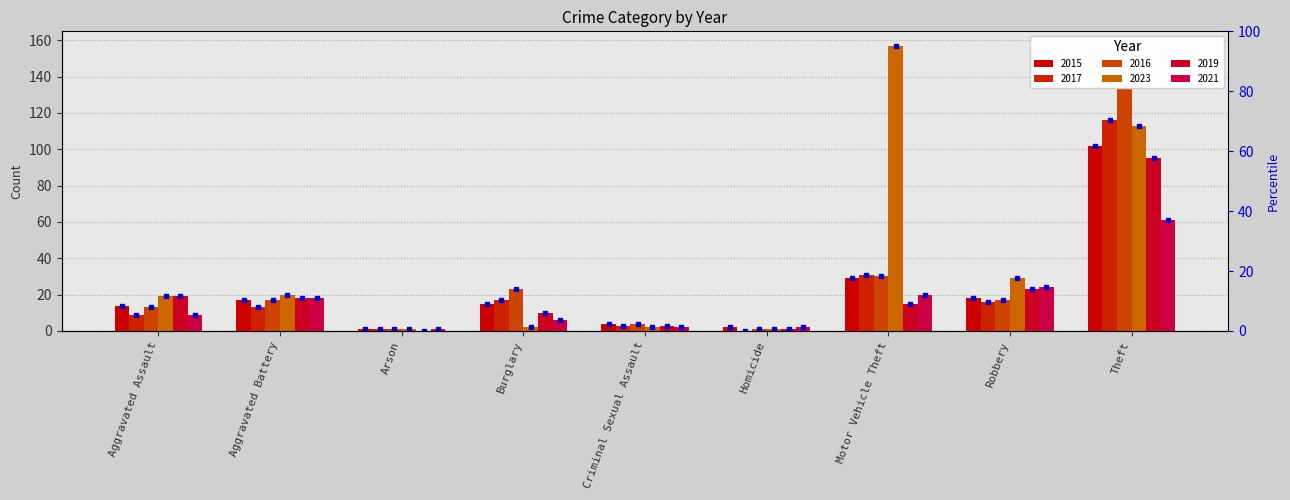

What is the difference between the 2015 values at Theft and Arson?

101